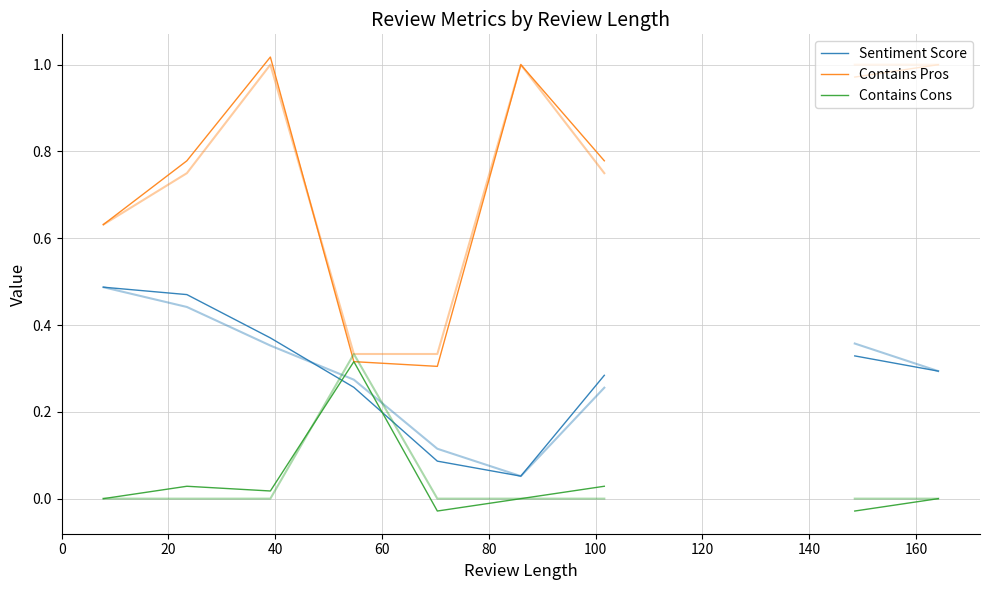

True or false: Sentiment Score has more than 1 interior local peaks.

False